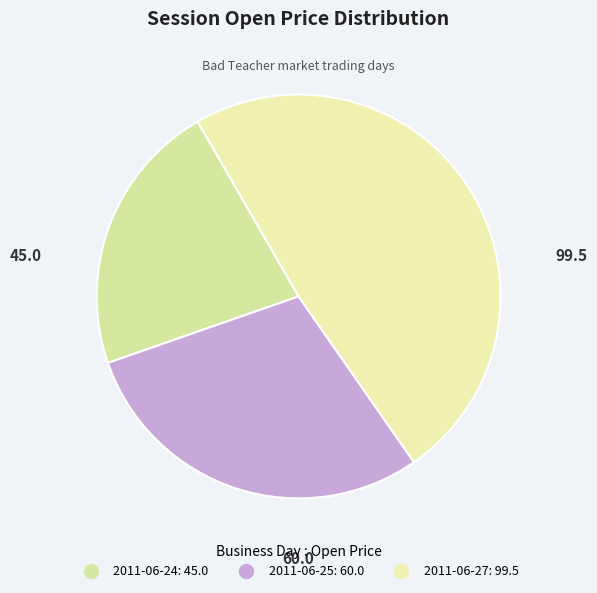

How many segments does this pie chart have?

3